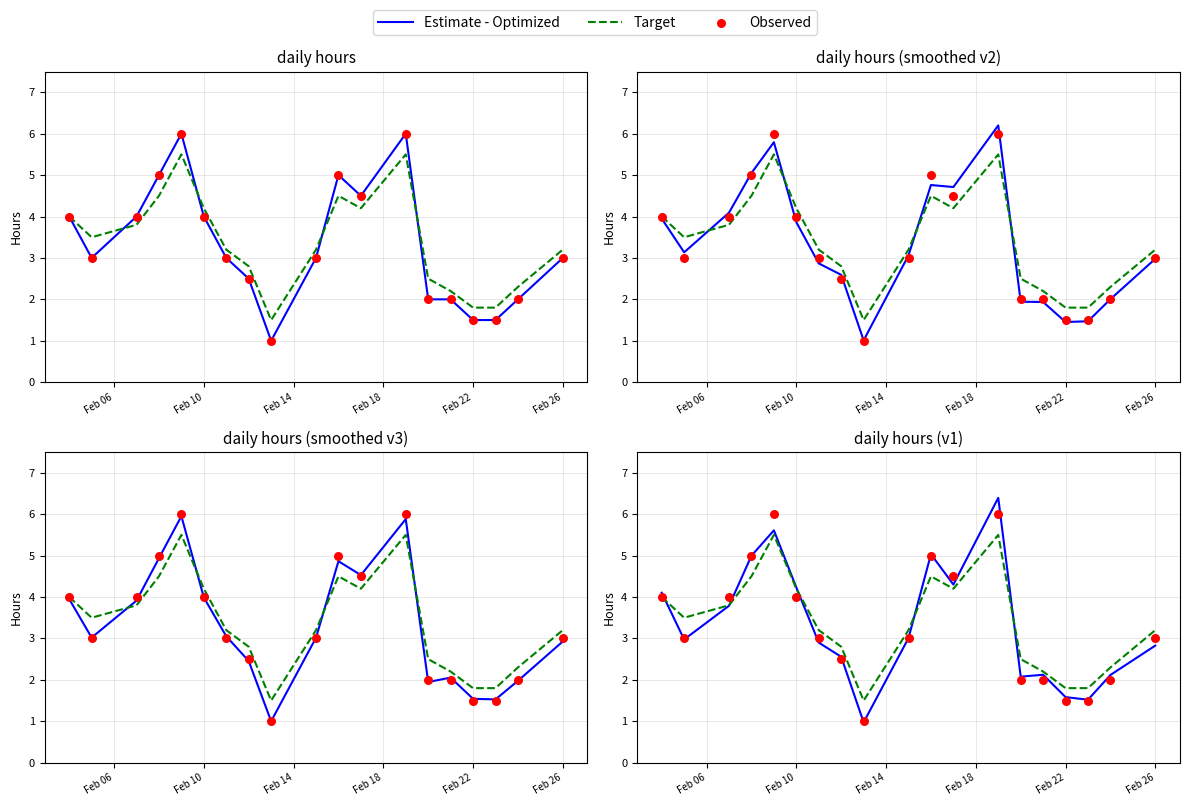

Is the value of Observed at Feb 18 greater than the value of Target at 7?

Yes